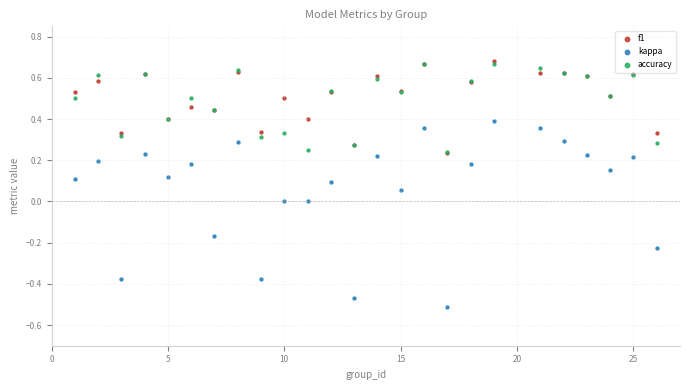

What are all the series names shown in the legend?

f1, kappa, accuracy